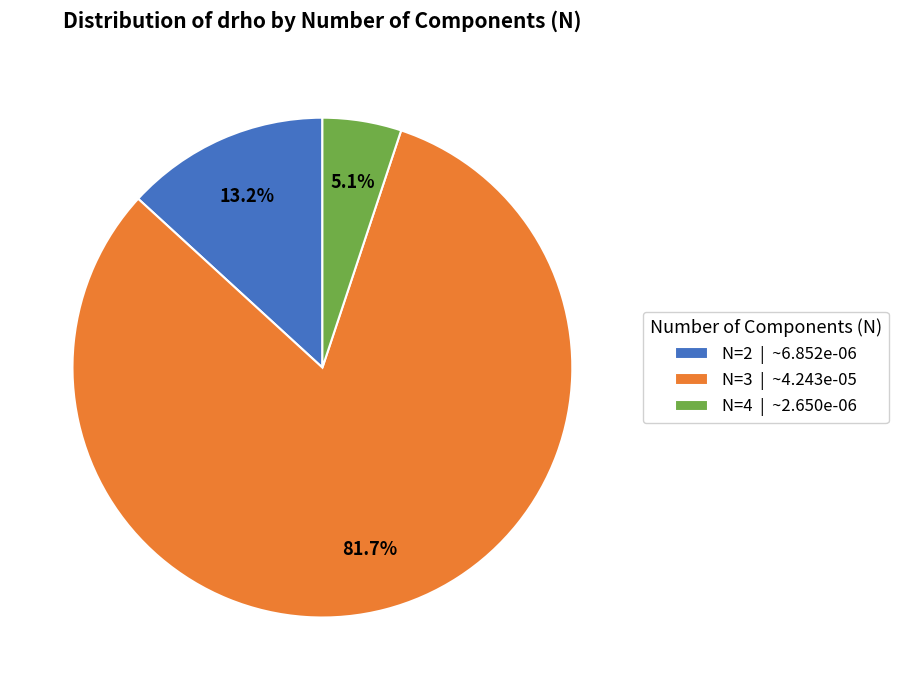

Do N=2 and N=4 together represent more than half of the pie?

No